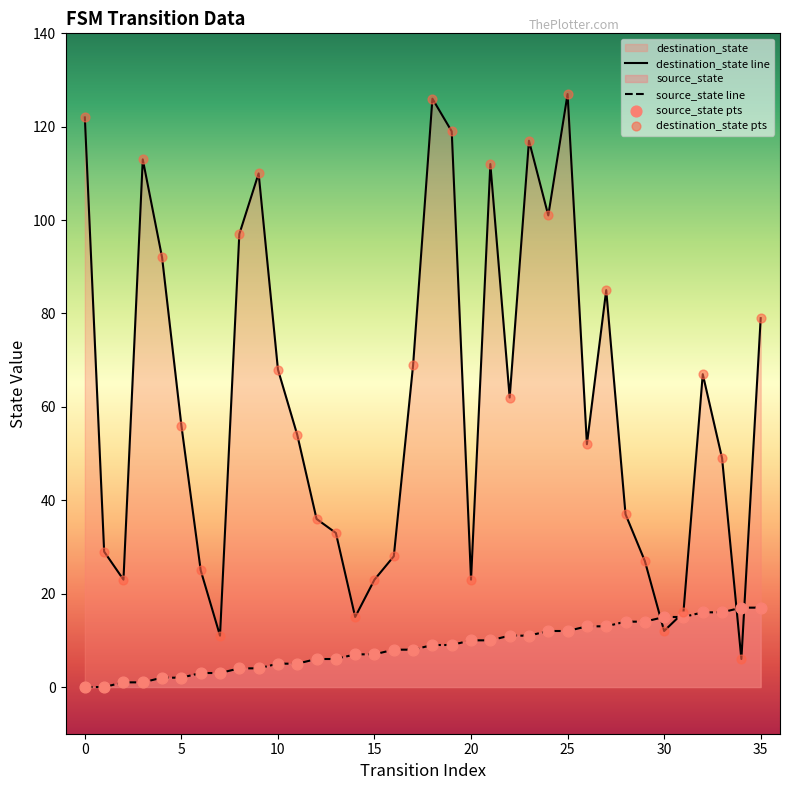

Which series has the largest total across all categories?

destination_state line